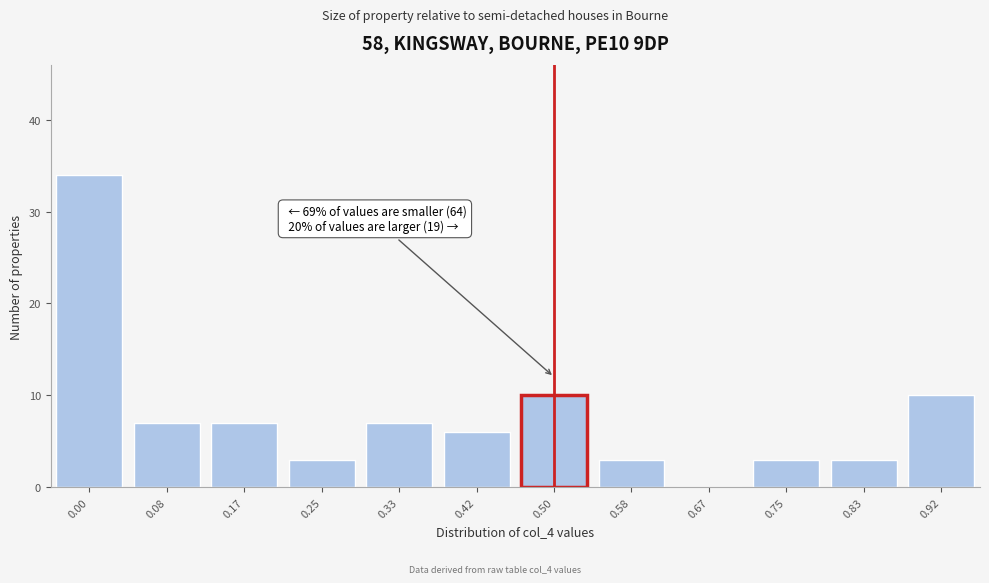

Reading left to right, what are all the values shown in this chart?

0.00=34	0.08=7	0.17=7	0.25=3	0.33=7	0.42=6	0.50=10	0.58=3	0.67=0	0.75=3	0.83=3	0.92=10